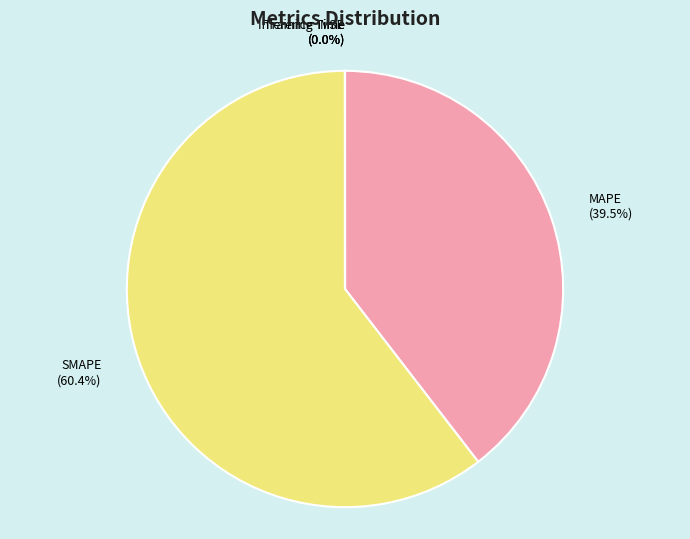

What percentage do SMAPE and MAPE together represent?

100.0%